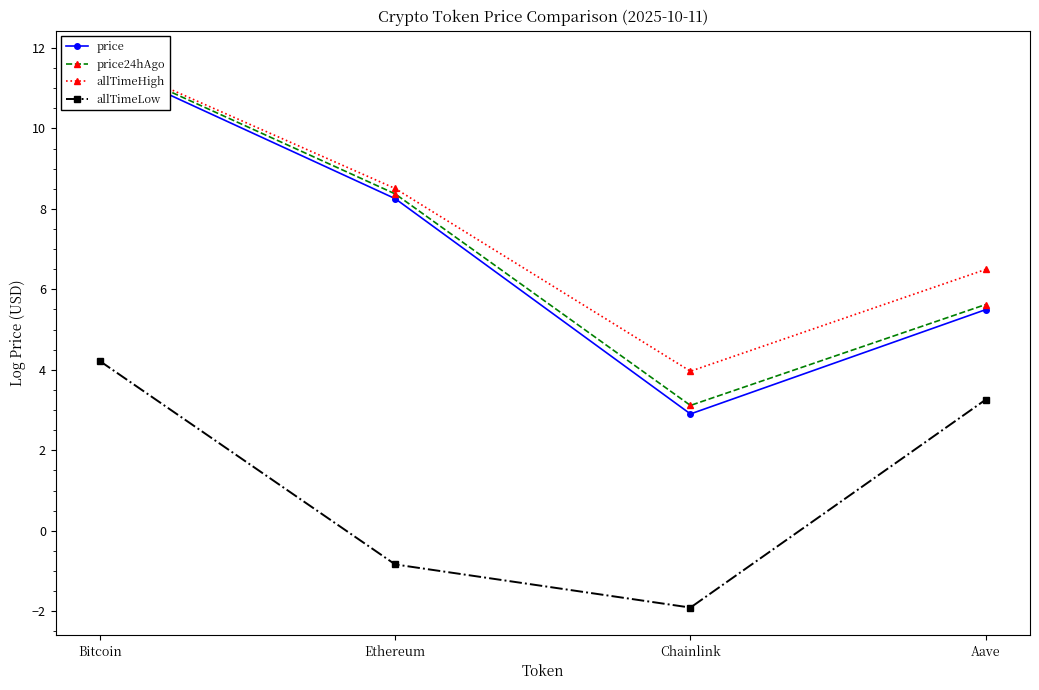

What is the approximate value of allTimeHigh at Chainlink?

4.0